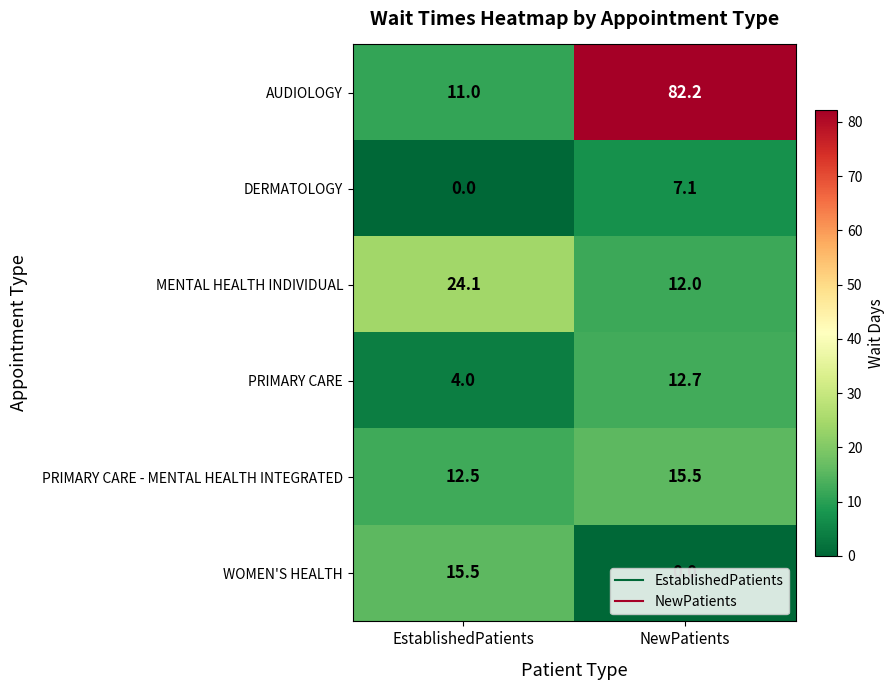

At how many categories does at least one series exceed 53?

1